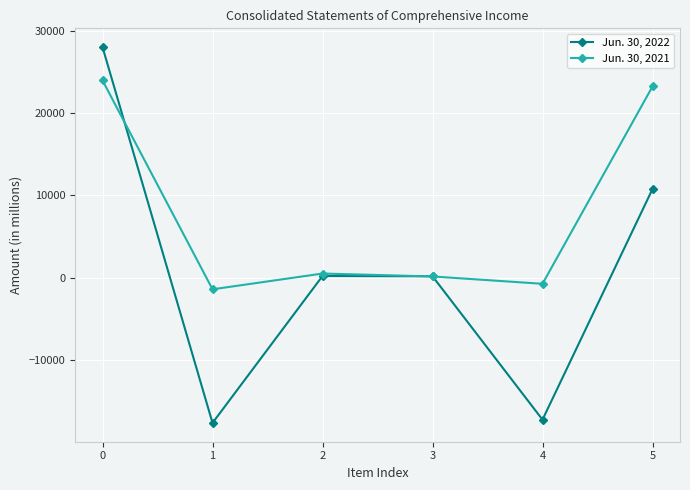

Which series has the largest range (max minus min)?

Jun. 30, 2022